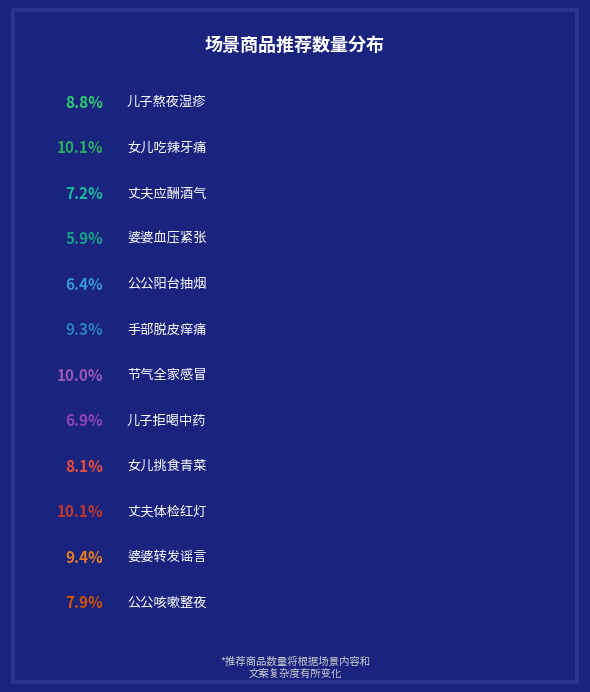

To the nearest percent, what is the difference between the largest and smallest slice percentages?

4%